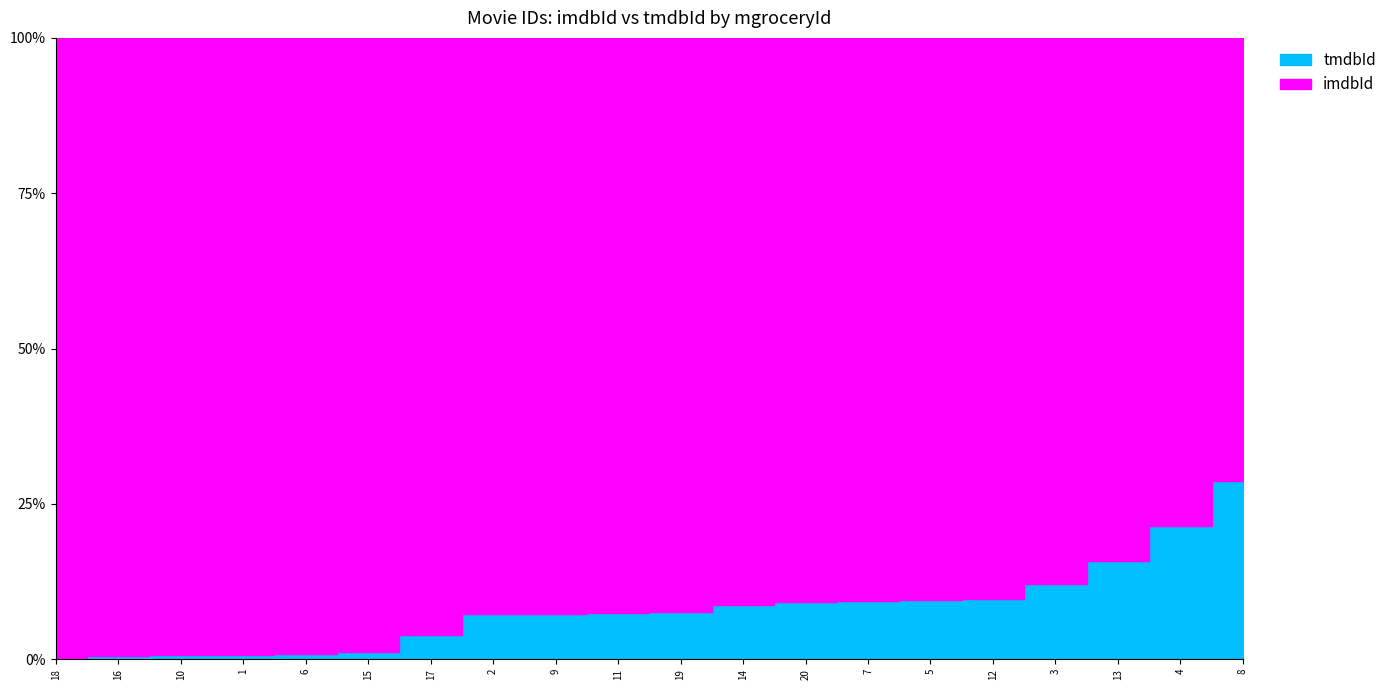

True or false: imdbId has more than 2 interior local peaks.

True